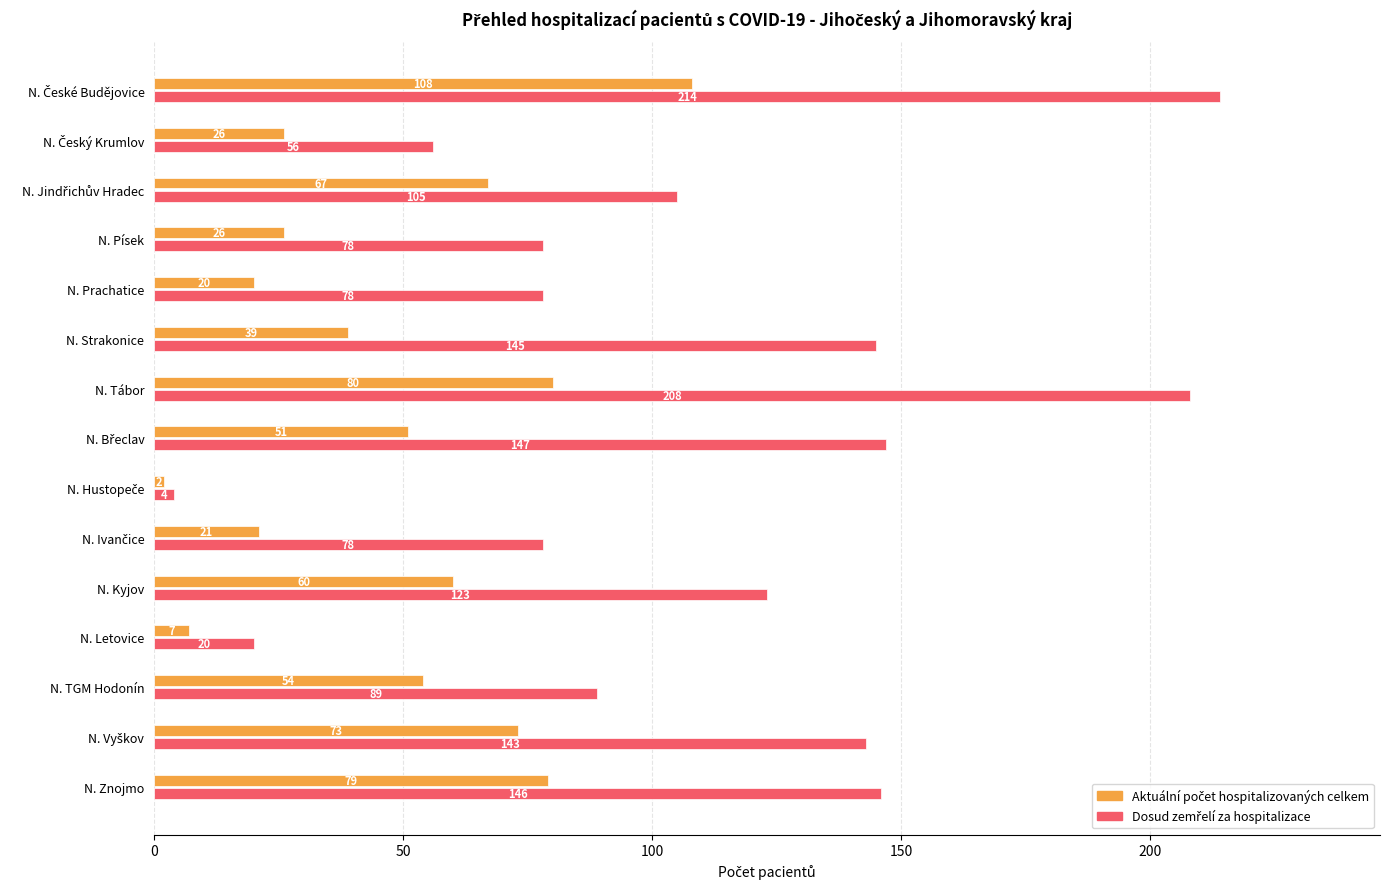

What is the total value across all series at N. Písek?

104